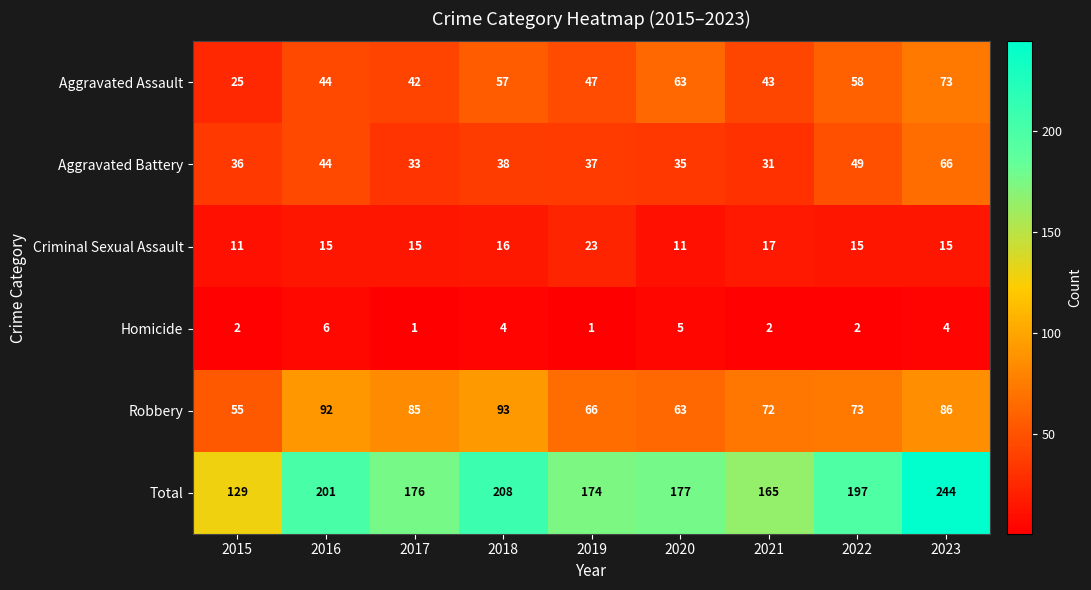

Where is Aggravated Assault nearest to the value 49?

2019